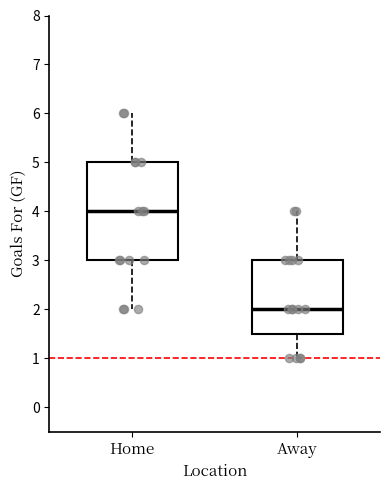

Which box has the lowest median line?

Away